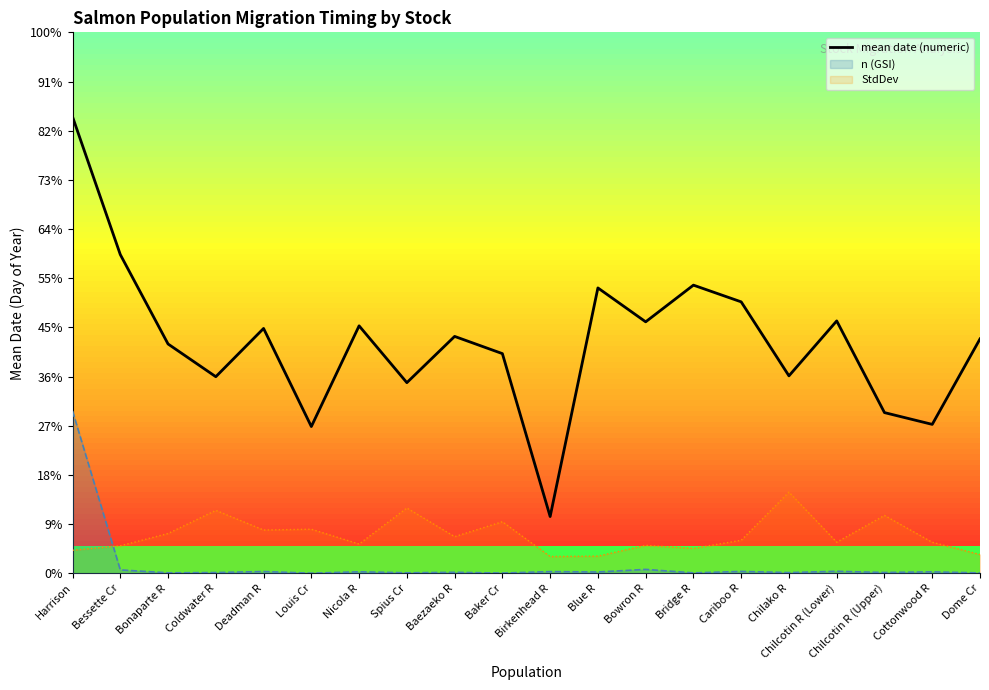

List the labels in order of value, smallest first.

Birkenhead R, Louis Cr, Cottonwood R, Chilcotin R (Upper), Spius Cr, Coldwater R, Chilako R, Baker Cr, Bonaparte R, Dome Cr, Baezaeko R, Deadman R, Nicola R, Bowron R, Chilcotin R (Lower), Cariboo R, Blue R, Bridge R, Bessette Cr, Harrison